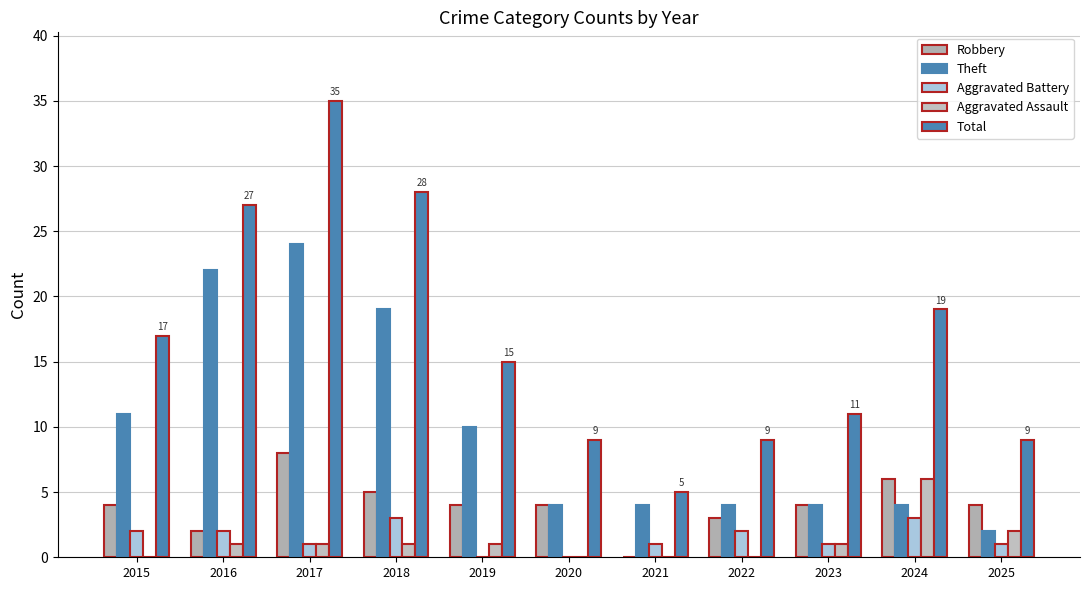

At which label does Robbery reach its minimum?

2021